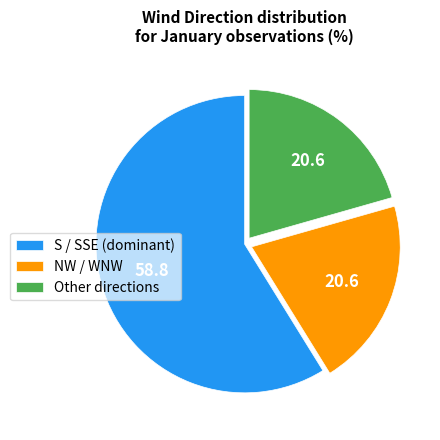

Do Other directions and NW / WNW together represent more than half of the pie?

No